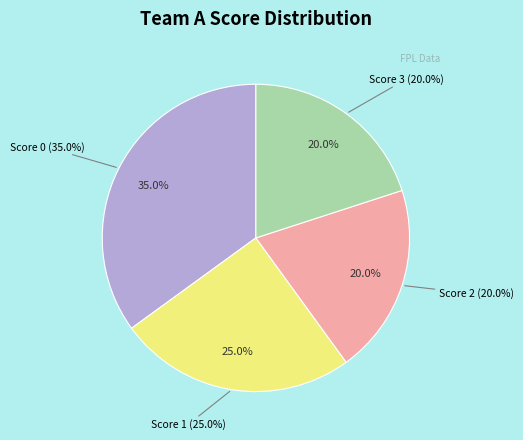

Which has a higher value, score 0 or score 3?

score 0